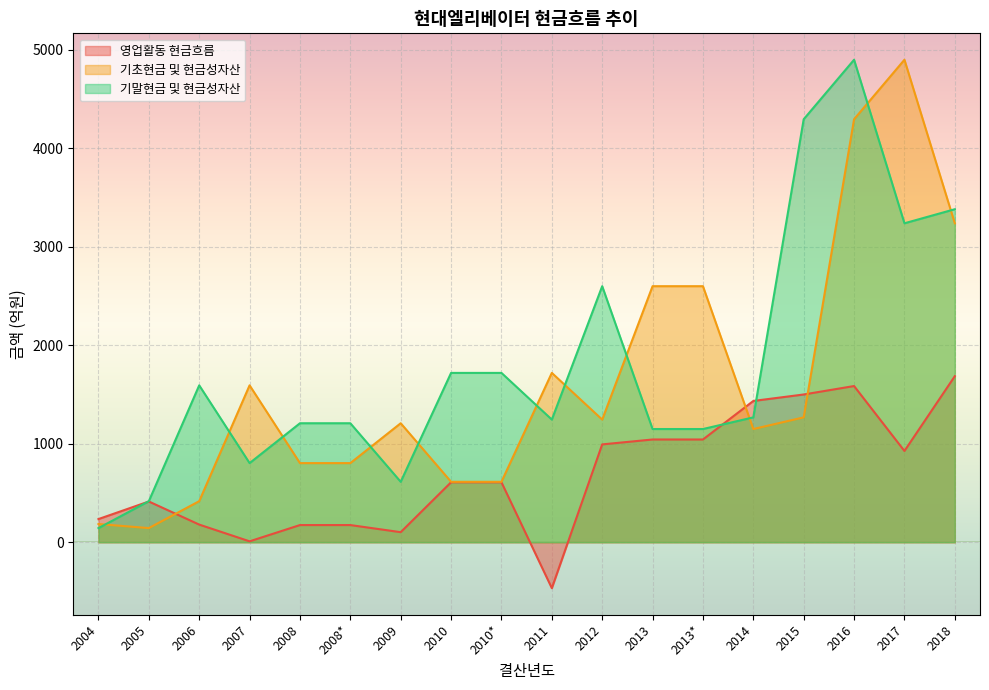

What is the total value across all series at 2007?

2406.7